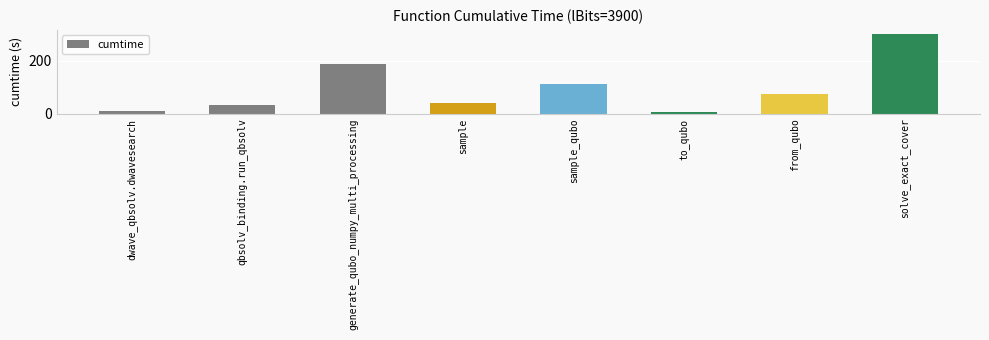

How many bars are there in total?

8